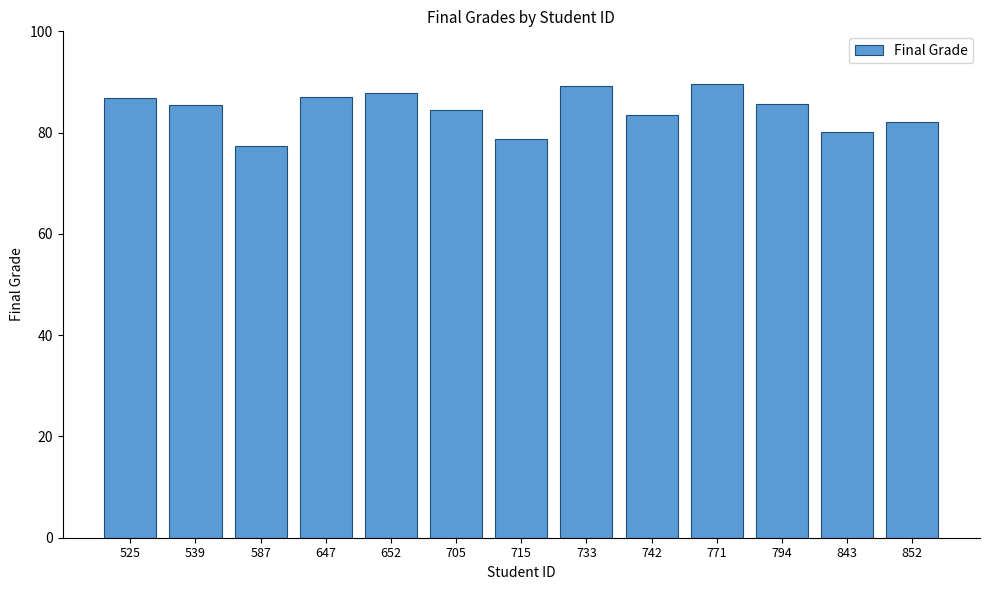

The value at 587 is 77.3. True or false?

True